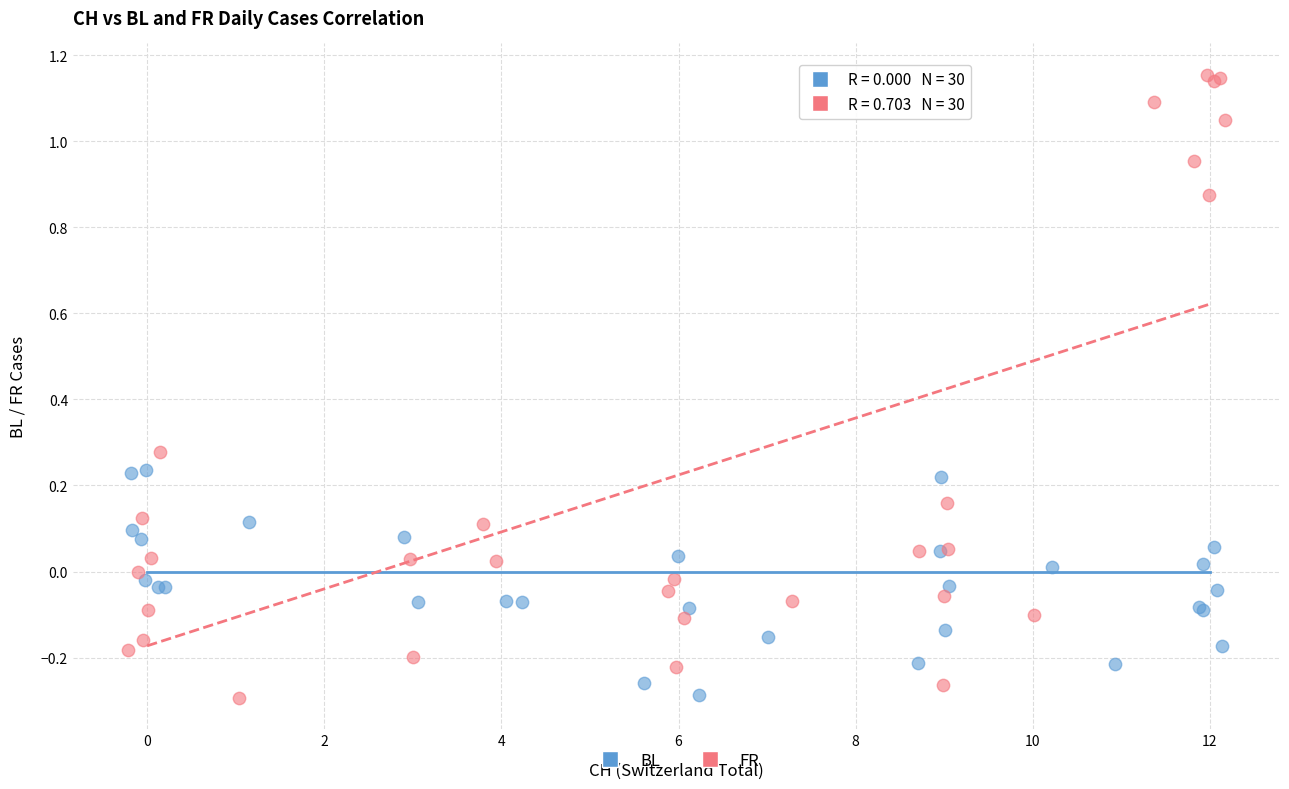

Which series contains the highest Y value?

FR